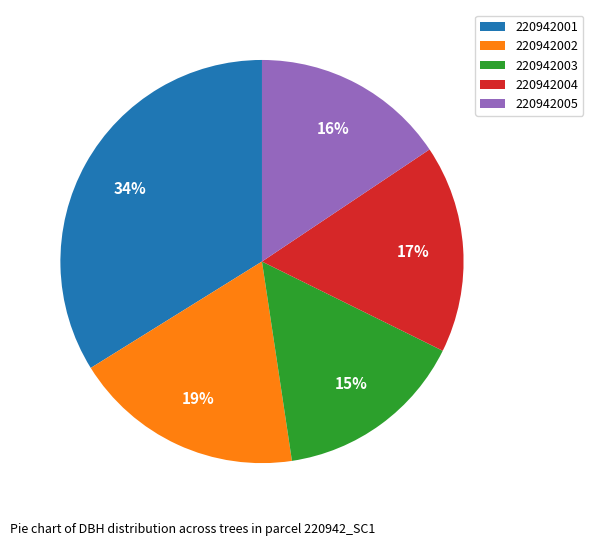

How many slices are in this pie chart?

5